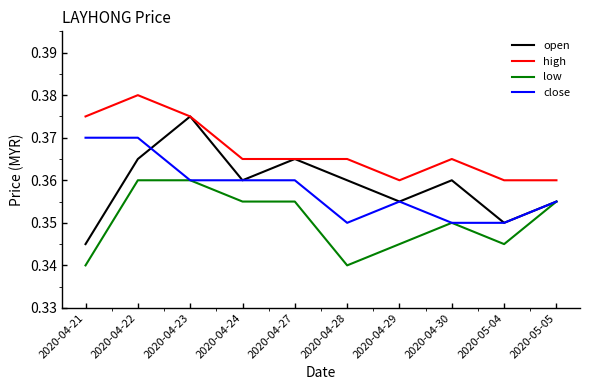

The value of open at 2020-04-30 is 0.6. True or false?

False